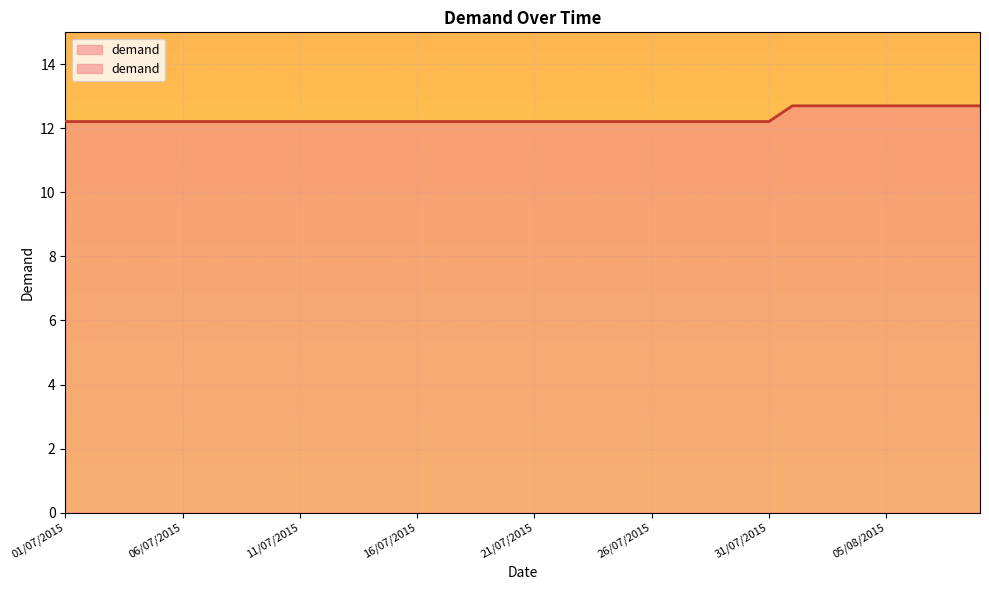

True or false: the data shows 12.2 at 13/07/2015.

True